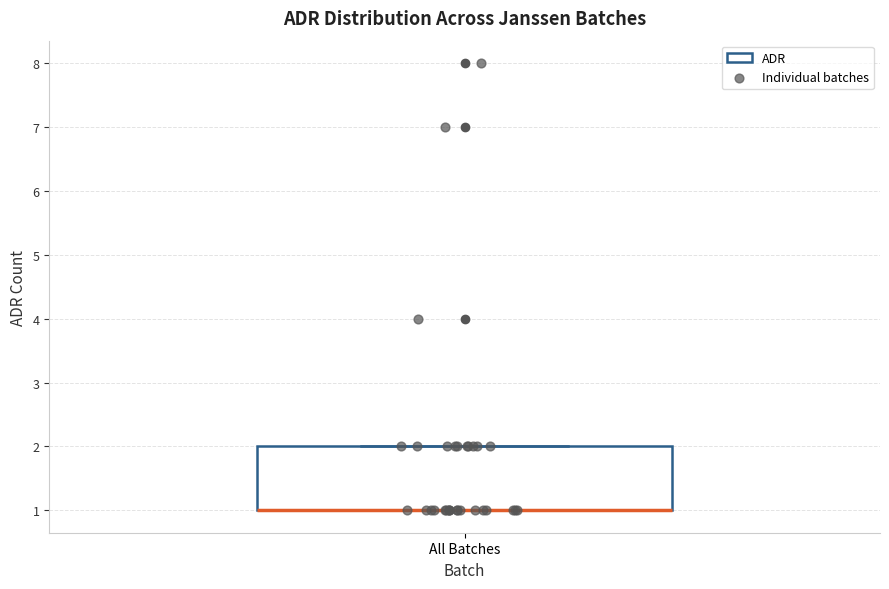

Where is the upper edge of the box for All Batches on the y-axis? The values are not printed on the chart, so give them approximately, as read against the axis.

2